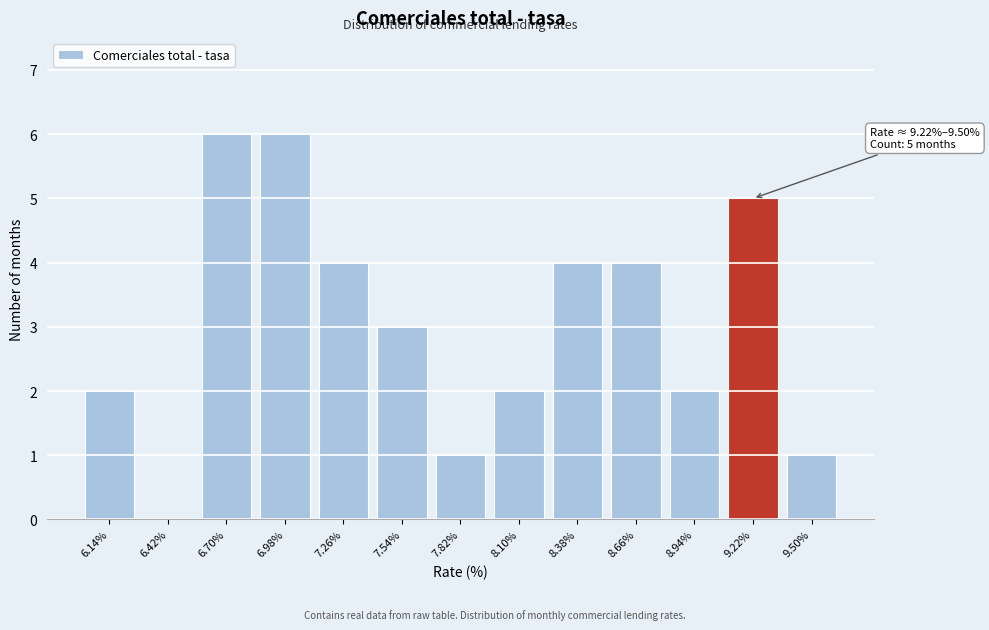

Reading left to right, what are all the values shown in this chart?

6.14%=2	6.42%=0	6.70%=6	6.98%=6	7.26%=4	7.54%=3	7.82%=1	8.10%=2	8.38%=4	8.66%=4	8.94%=2	9.22%=5	9.50%=1